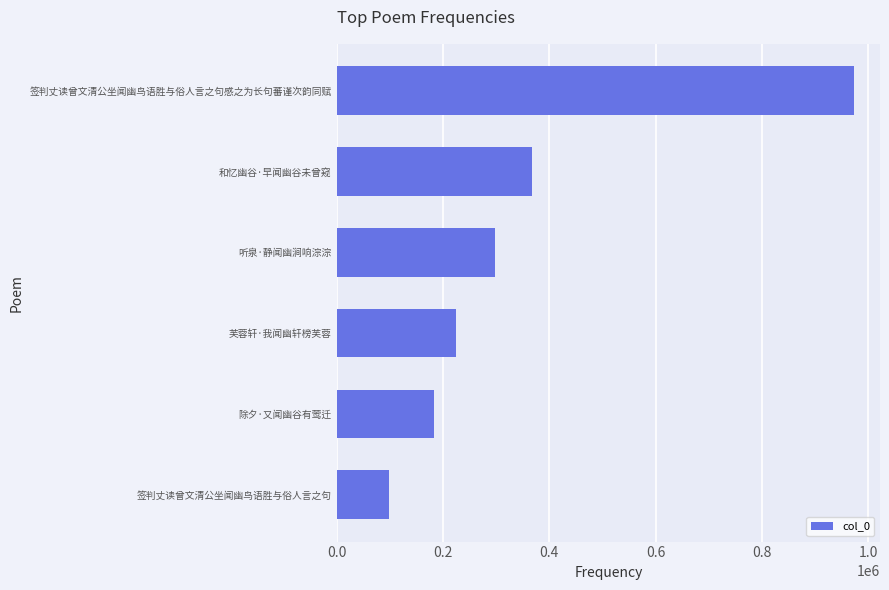

At which label is the value closest to 535728?

和忆幽谷·早闻幽谷未曾窥